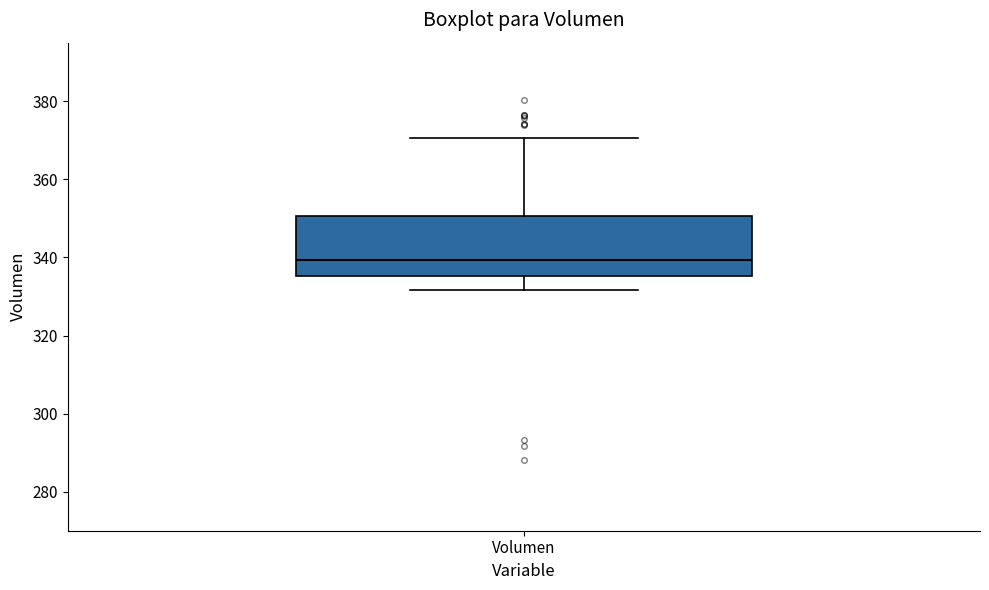

Read this box plot against the y-axis: the position of the median line, the range covered by the box, and the ends of both whiskers. The values are not printed on the chart, so give them approximately, as read against the axis.

median 340, box 336 to 350, whiskers 332 to 370